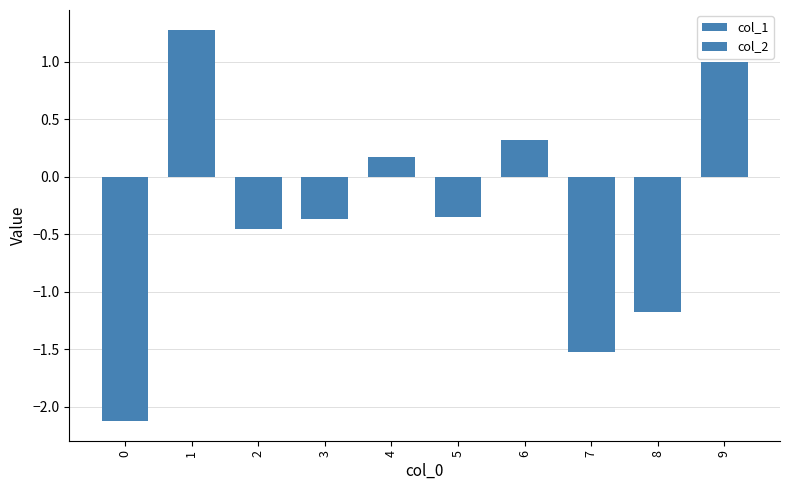

Which category has the highest value across all series?

1